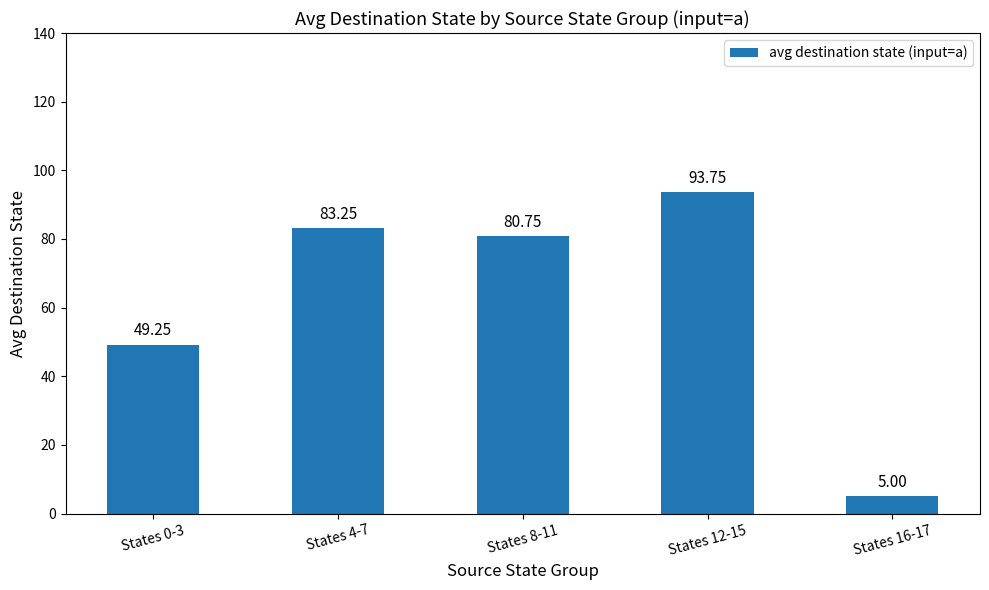

At which label is the value closest to 49?

States 0-3